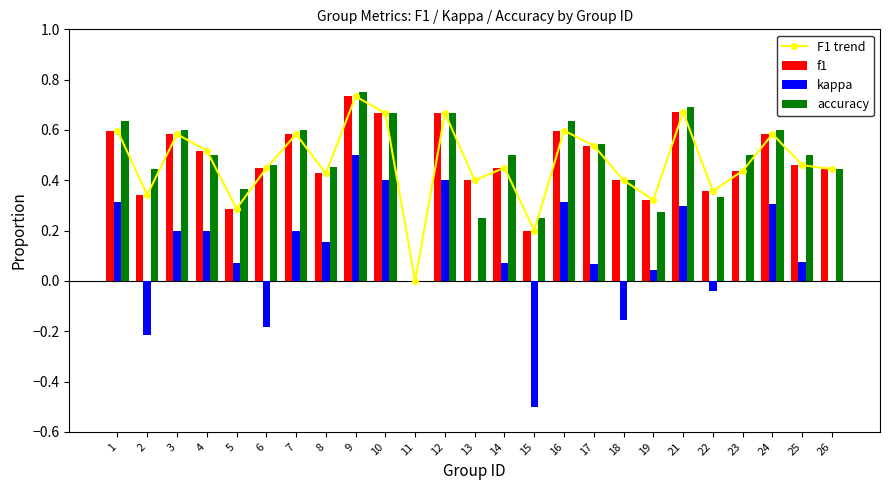

What is the value of the F1 trend bar at the 17th from the left?

0.5